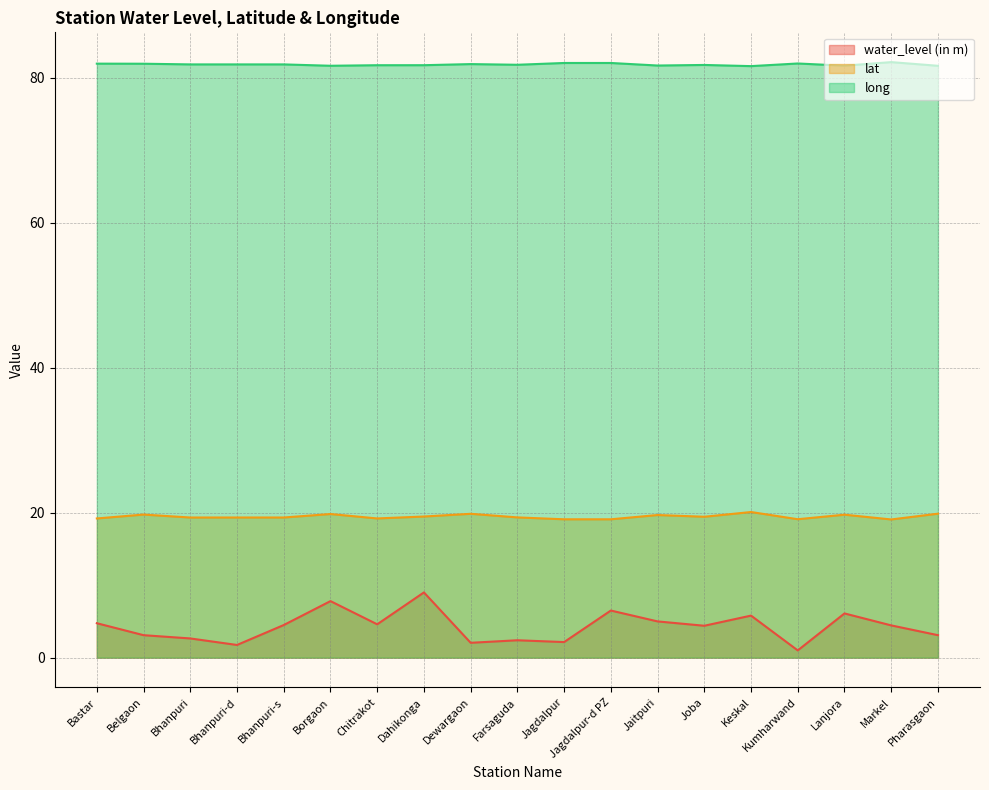

True or false: lat and water_level (in m) intersect in this chart.

False